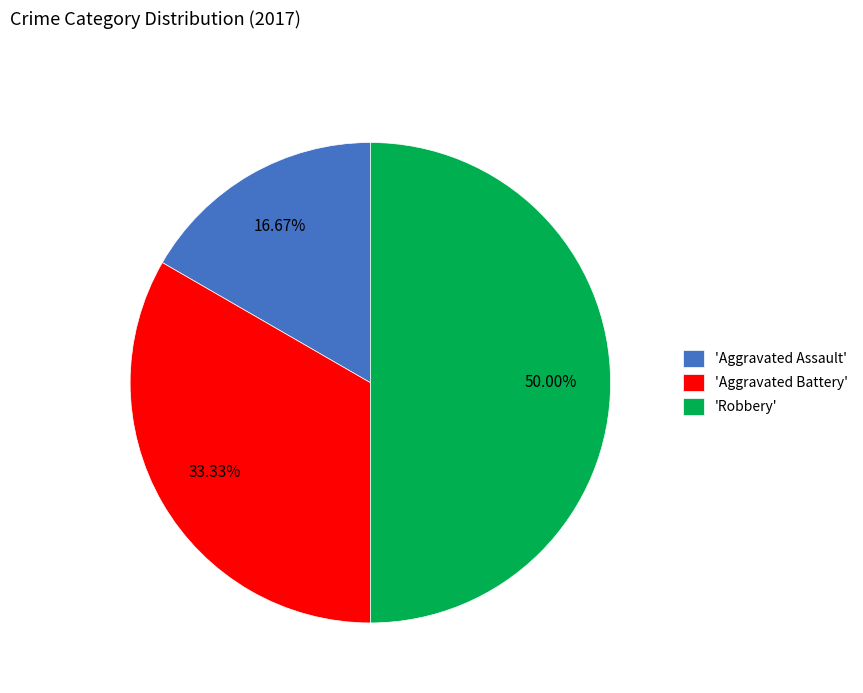

Approximately how many times larger is the value at 'Aggravated Assault' compared to 'Robbery'?

0.3